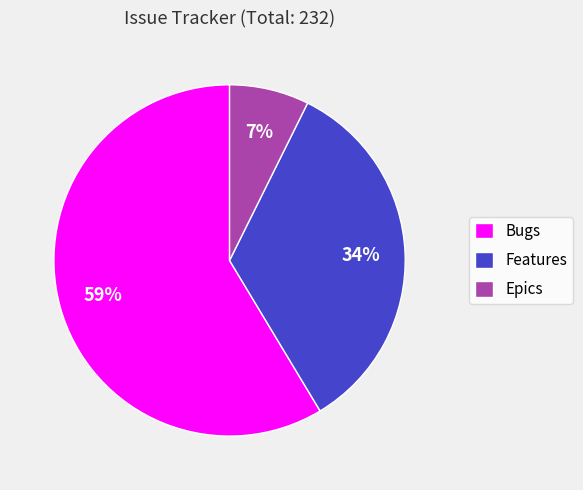

To the nearest percent, what is the difference between the Epics and Features slice percentages?

27%